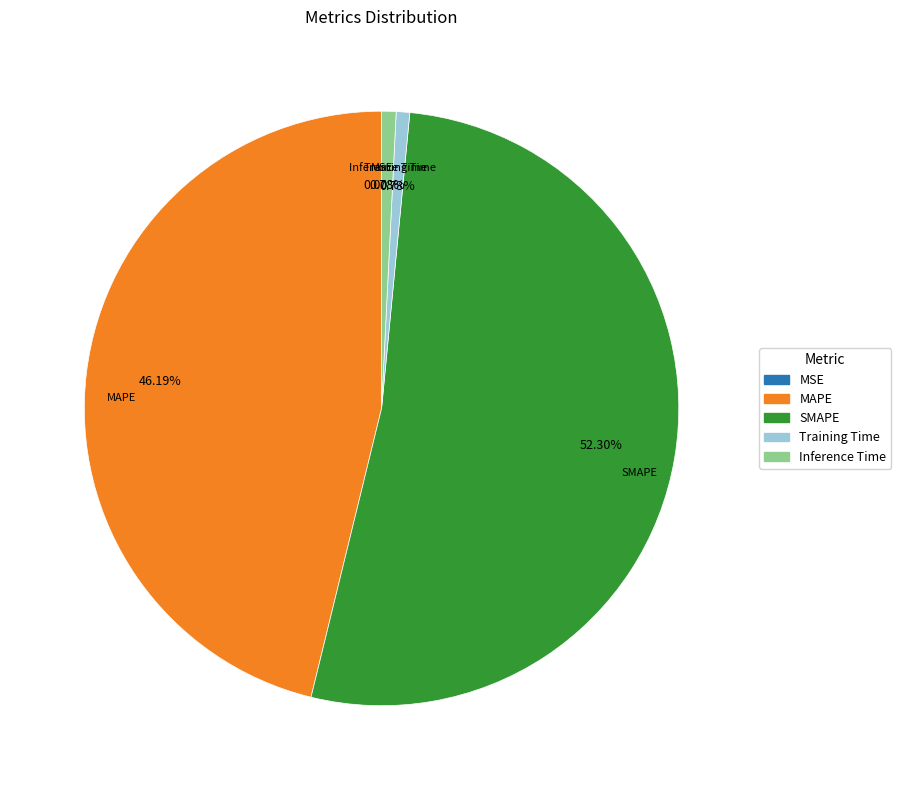

Which slice is the largest?

SMAPE